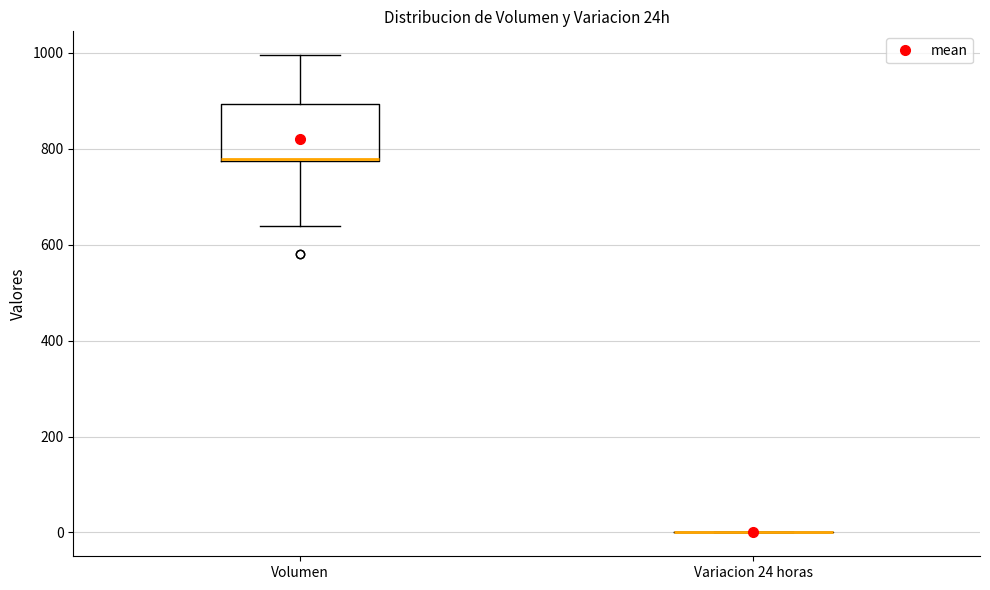

Reading left to right, read every box against the y-axis: the position of its median line, the range the box covers, and the ends of its whiskers. The values are not printed on the chart, so give them approximately, as read against the axis.

Volumen: median 780, box 780 to 900, whiskers 640 to 1000
Variacion 24 horas: box collapsed to a line at 0, whiskers 0 to 0